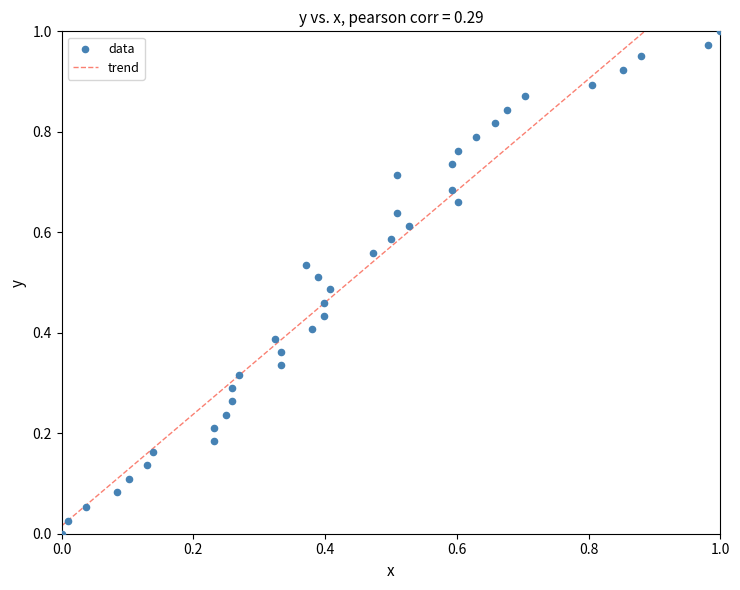

How many points are shown in the scatter plot?

40